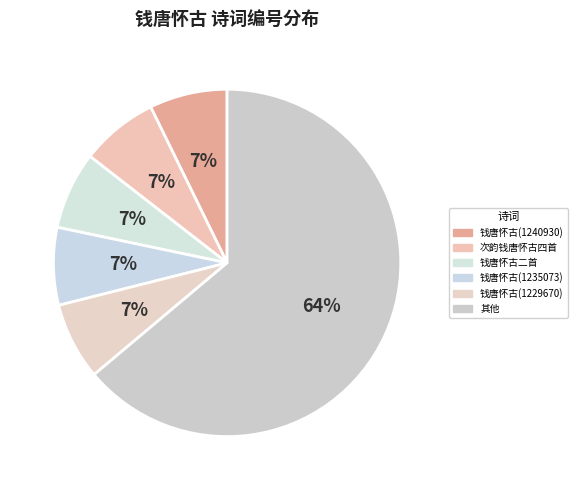

How many slices are in this pie chart?

6